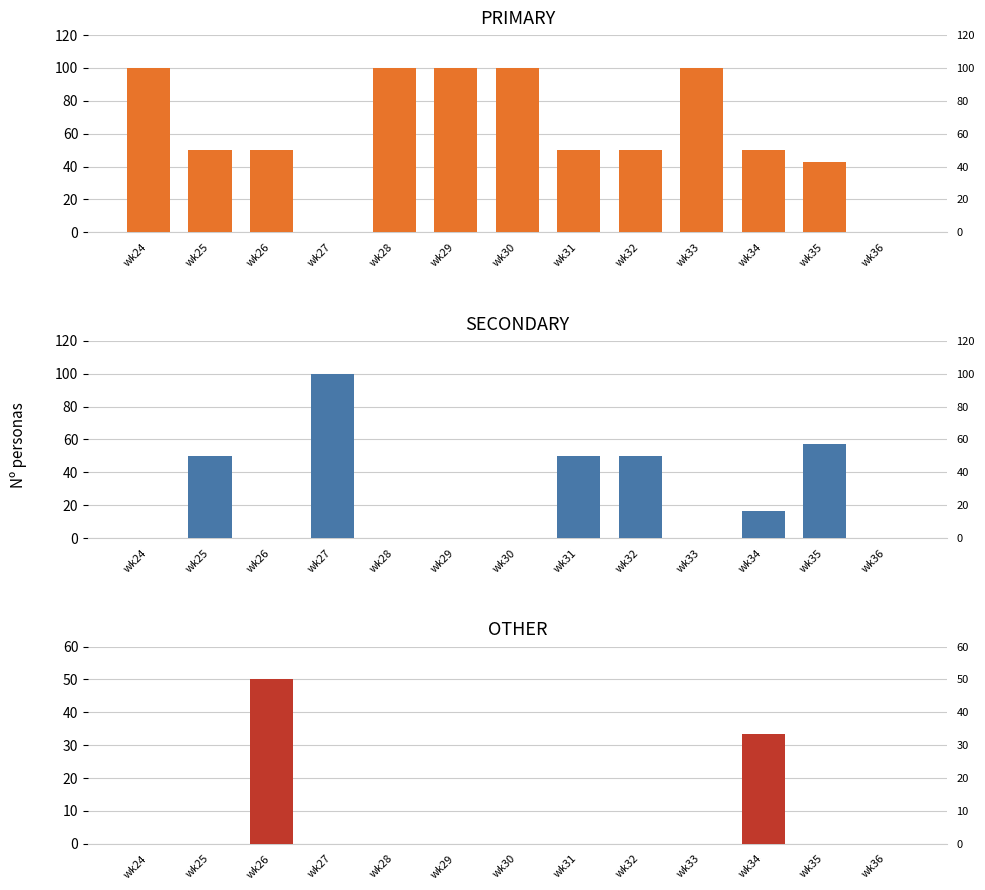

What is the difference between the highest and lowest values at wk28?

100.0